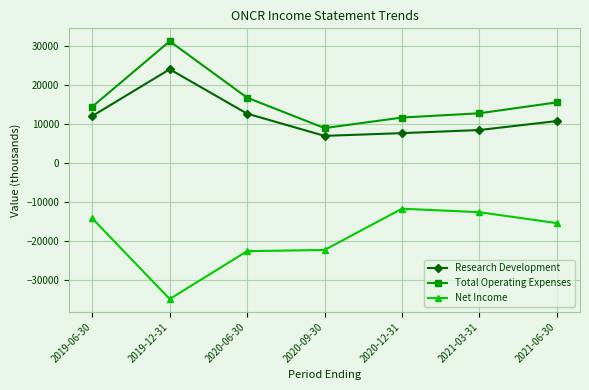

Reading right to left, extract all data points from this chart.

Research Development: 10700	8400	7600	6900	12600	24000	12000
Total Operating Expenses: 15500	12700	11600	8900	16700	31200	14400
Net Income: -15500	-12700	-11800	-22400	-22700	-35000	-14300